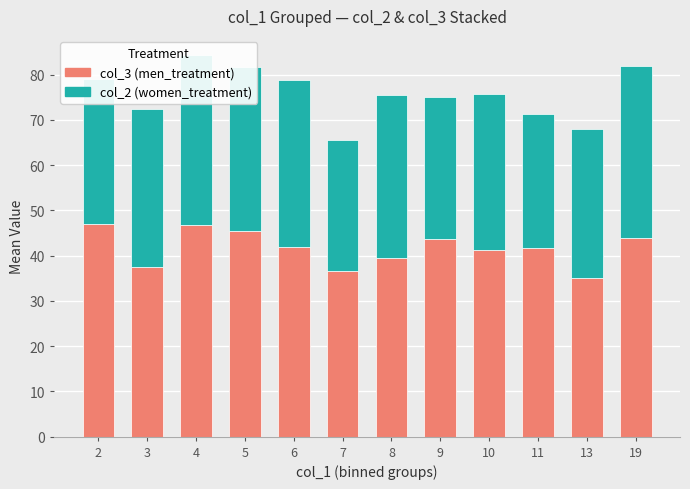

Count the number of data series in this chart.

2